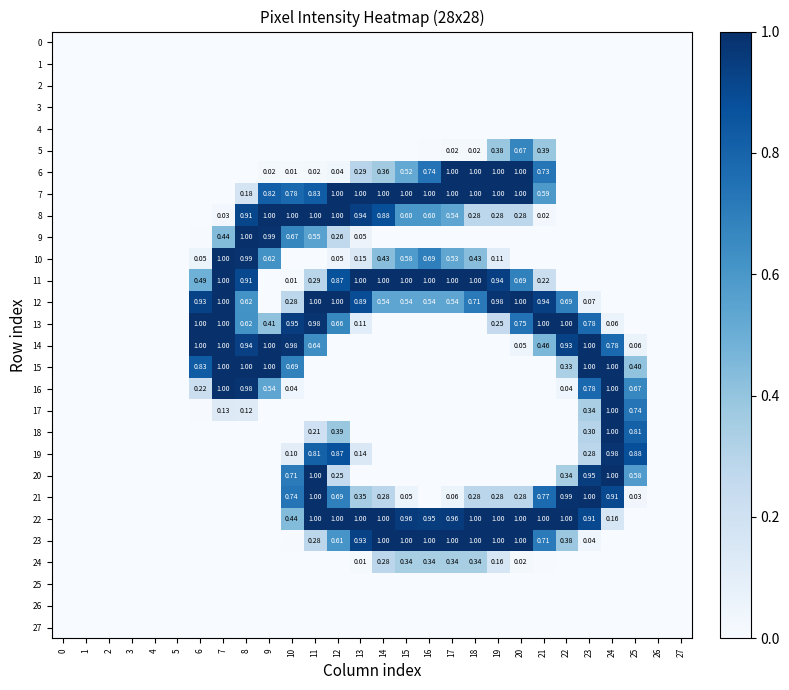

Count the number of data series in this chart.

28